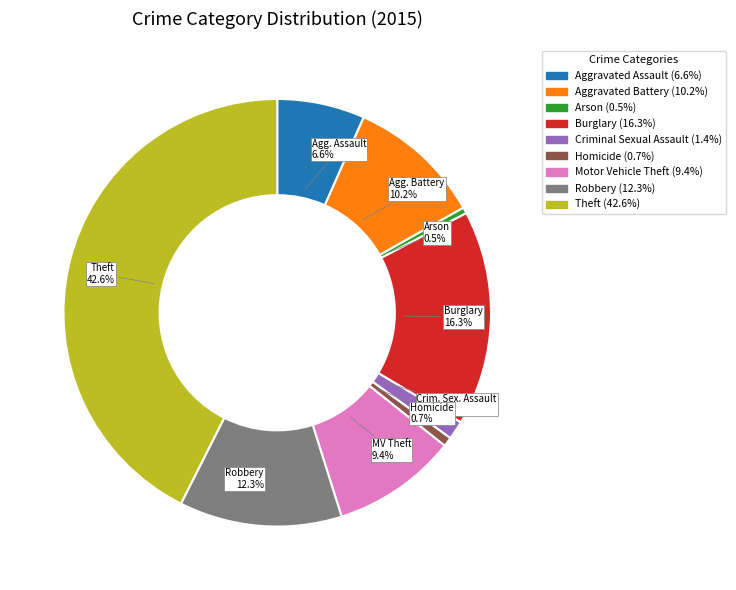

Count the number of slices in the pie.

9